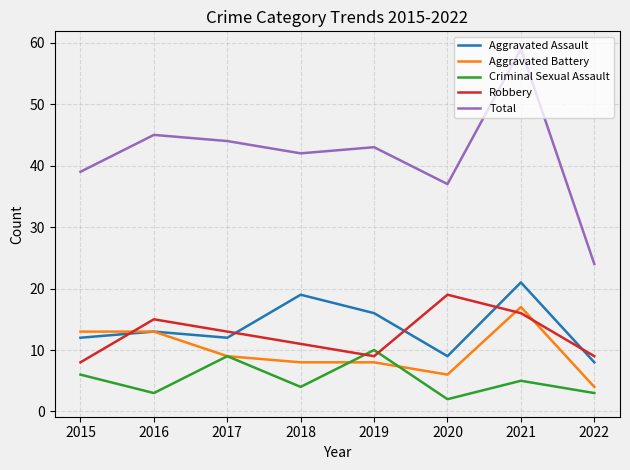

Is it true that Total equals 75 at 2018?

False